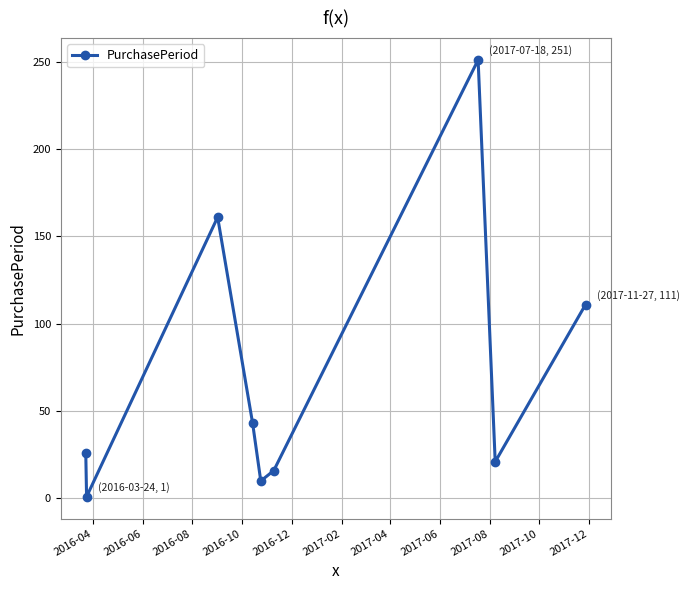

Does the chart display data point markers on the line(s)?

Yes